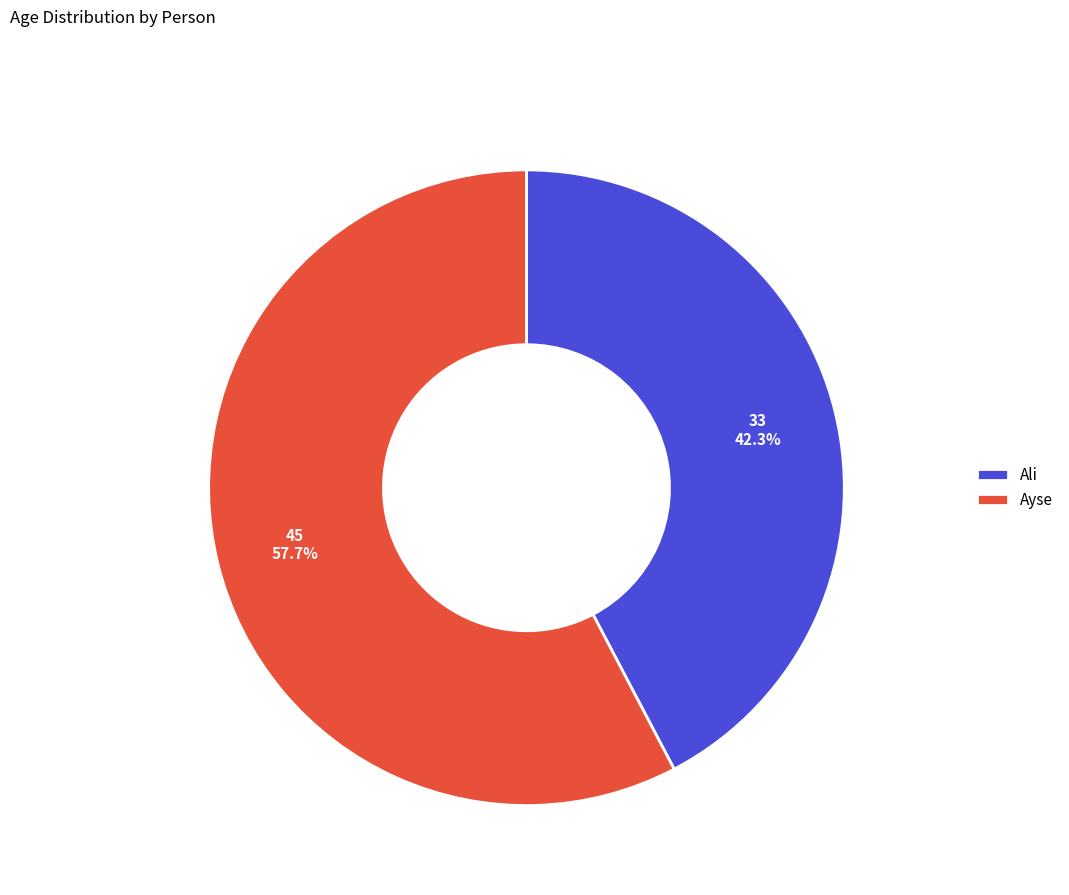

To the nearest percent, what percentage of the pie is Ayse?

58%